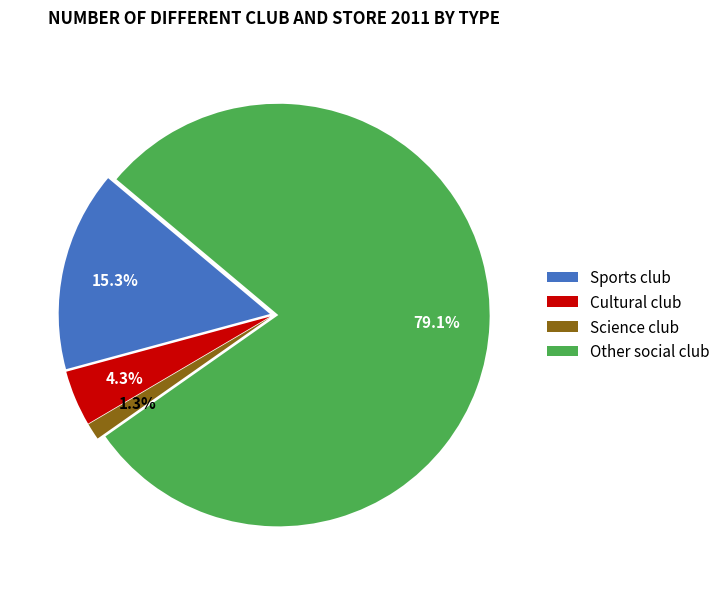

Rank the categories by value from highest to lowest.

Other social club, Sports club, Cultural club, Science club